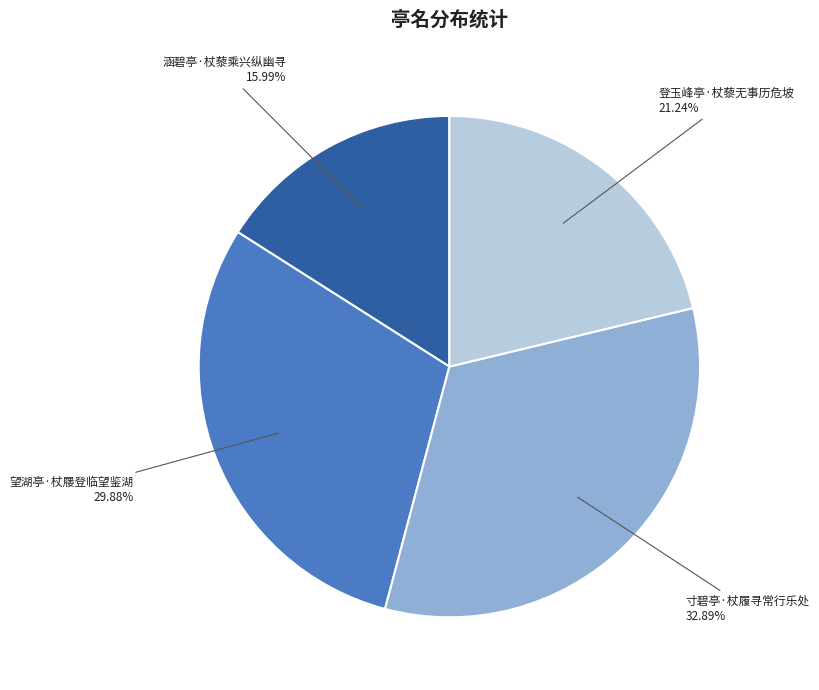

What portion of the pie excludes 望湖亭·杖屦登临望鉴湖?

70.1%